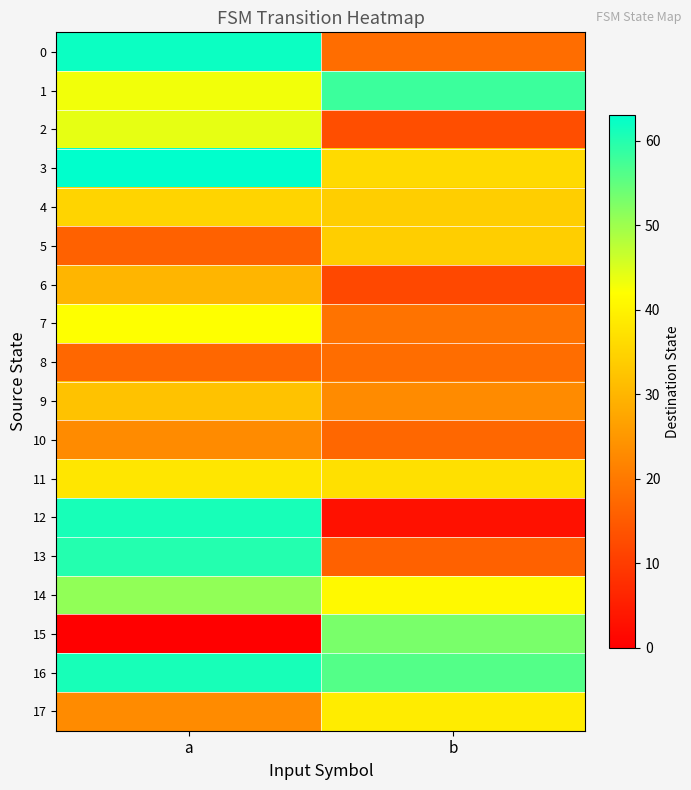

Which has a higher value, a or b?

a